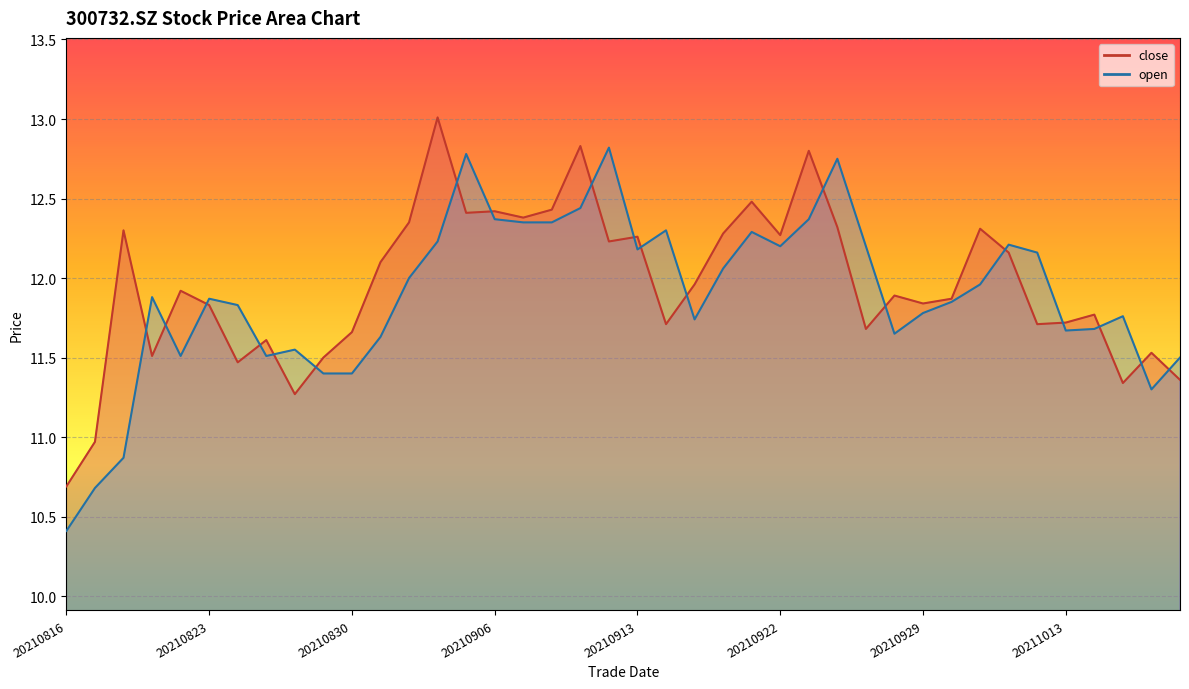

True or false: open has a value of 10.4 at 20210816.

True